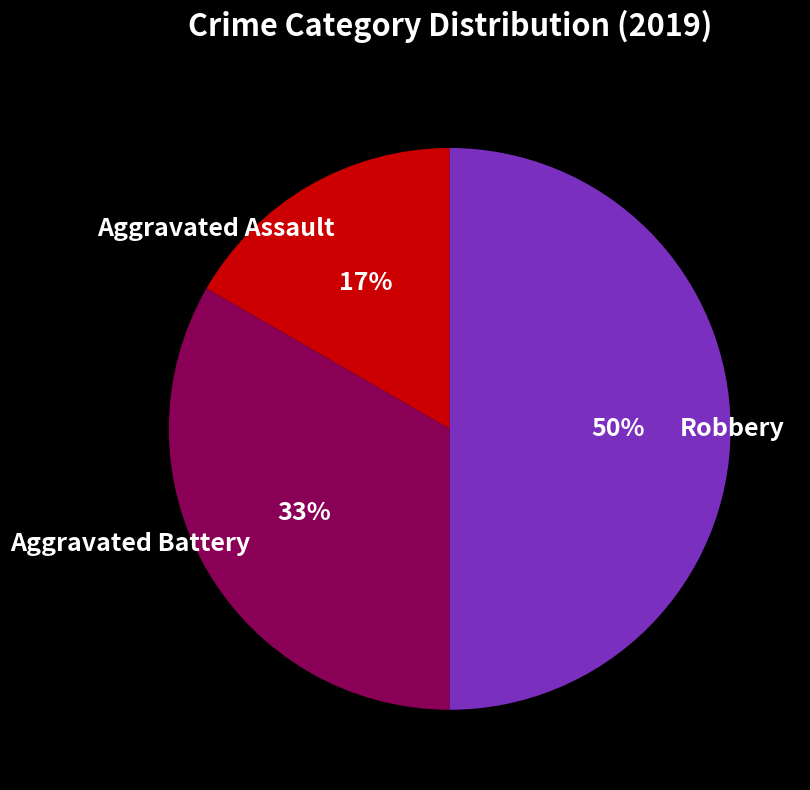

Approximately how many times larger is the value at Aggravated Battery compared to Robbery?

0.7